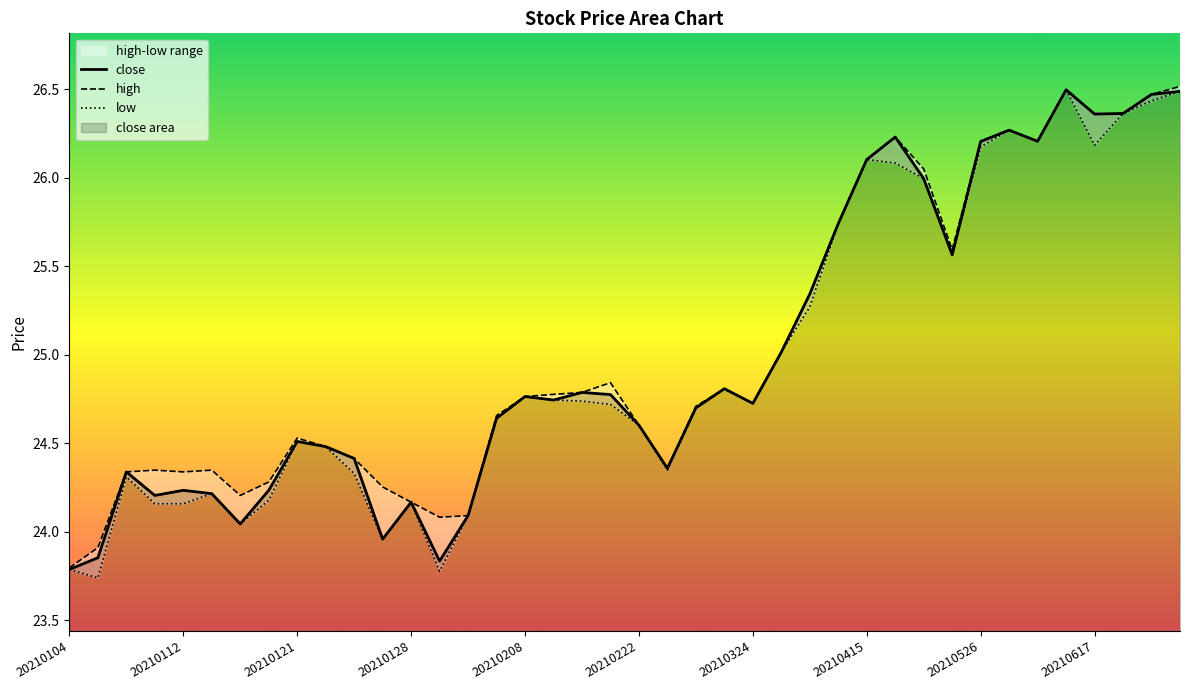

What is the maximum value for close?

26.5